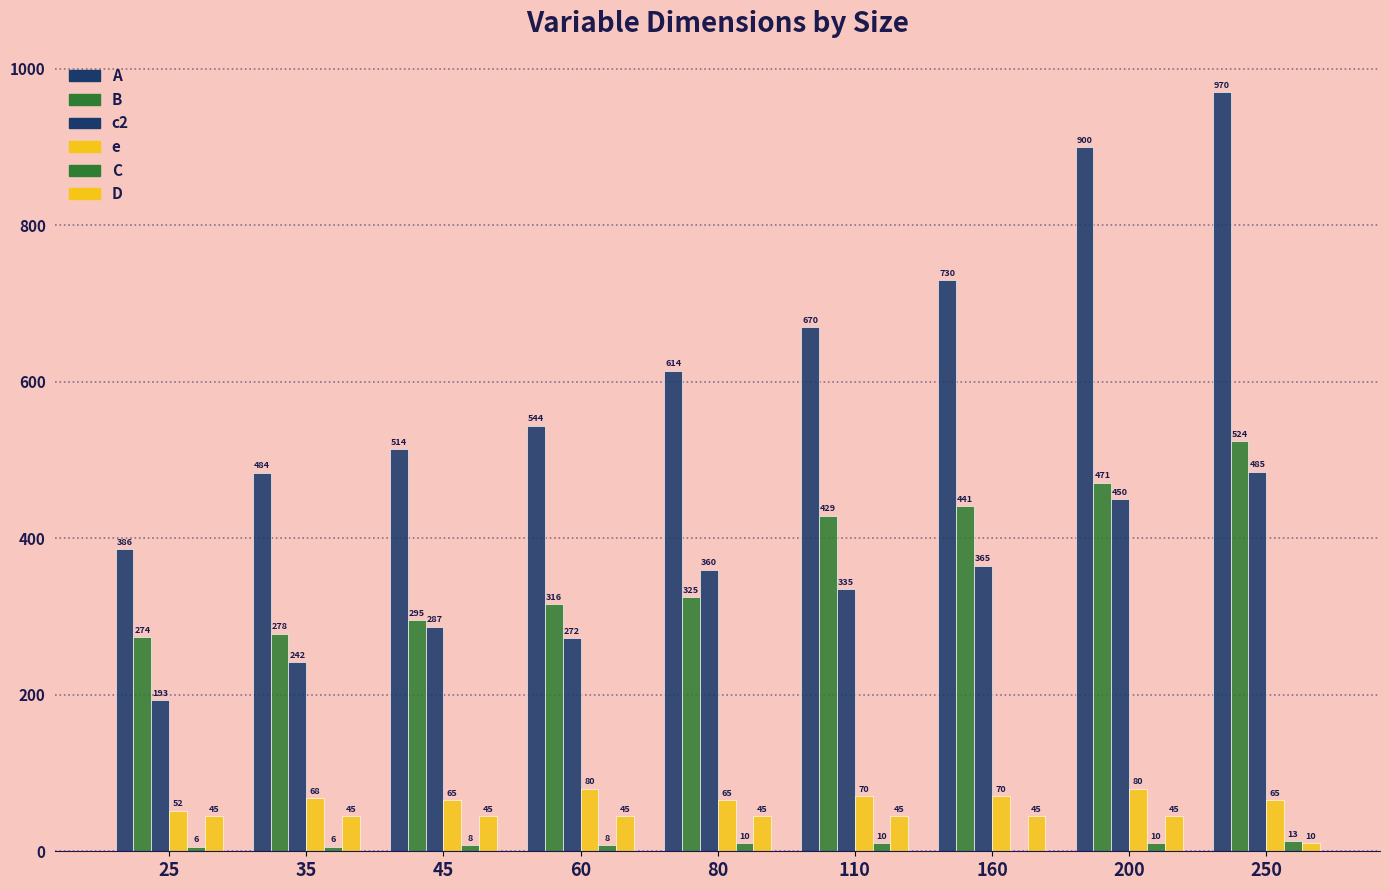

How many categories are shown in the chart?

9